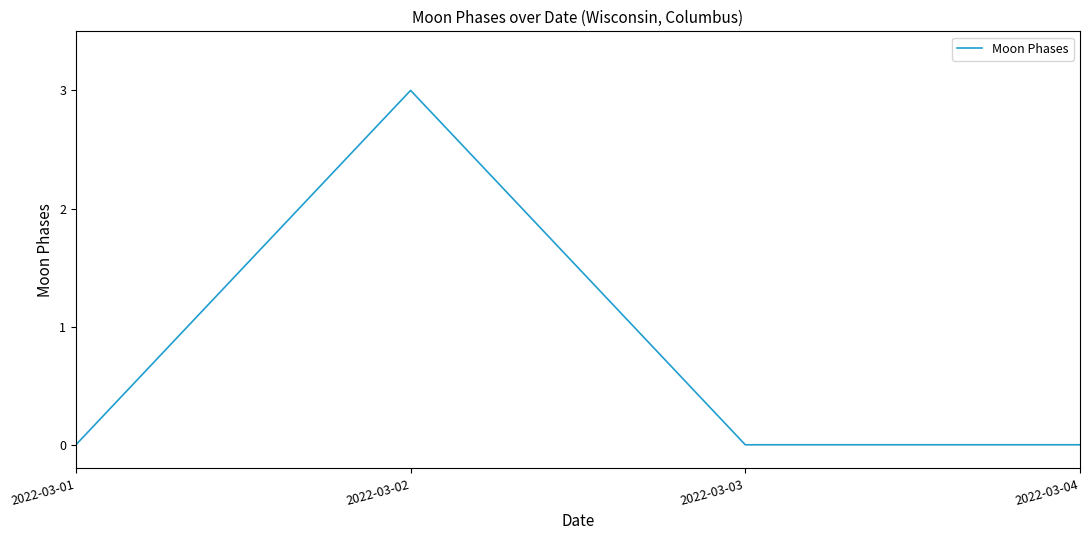

Is it true that the value at 2022-03-03 is 2?

False